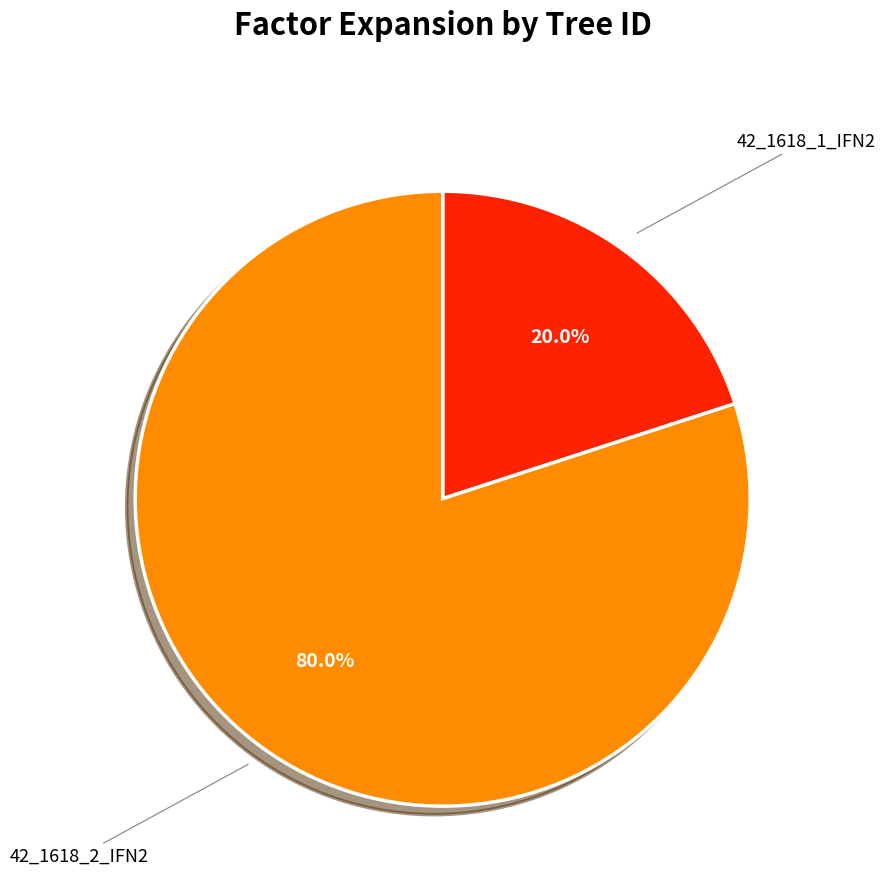

Does any single category account for the majority?

Yes